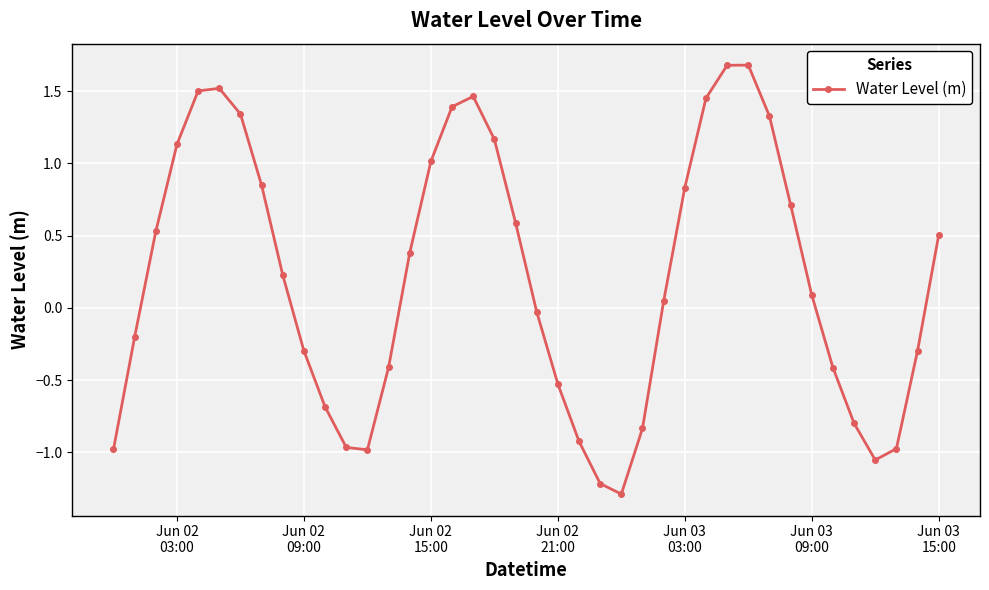

How many negative values are there?

18